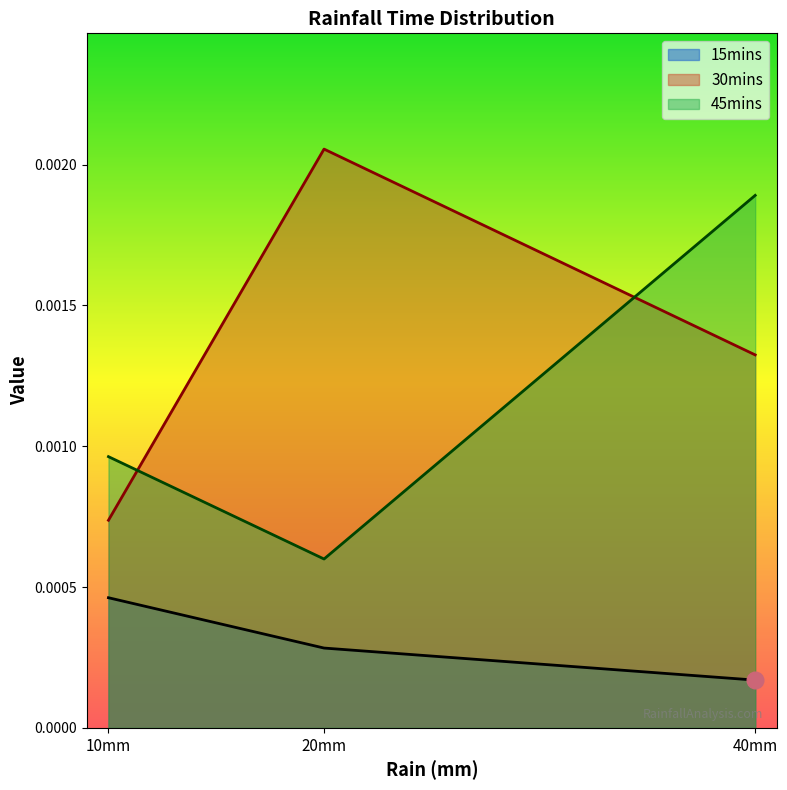

Which series has the largest total across all categories?

30mins